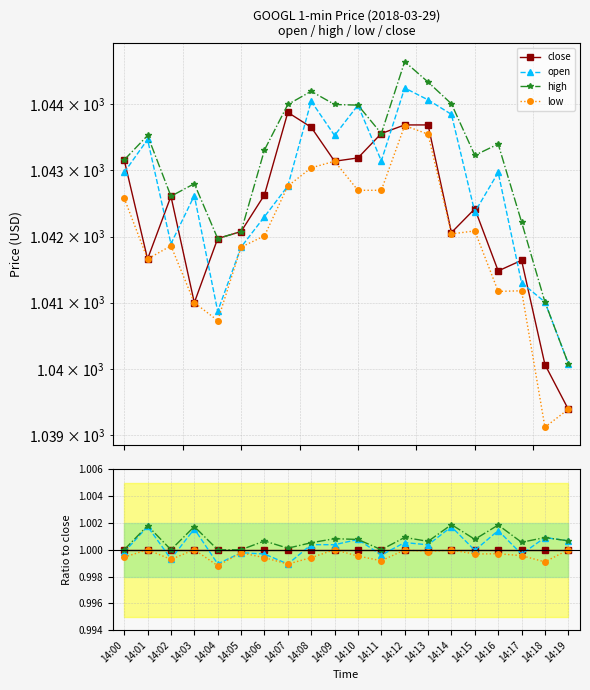

What are all the series names shown in the legend?

close, open, high, low